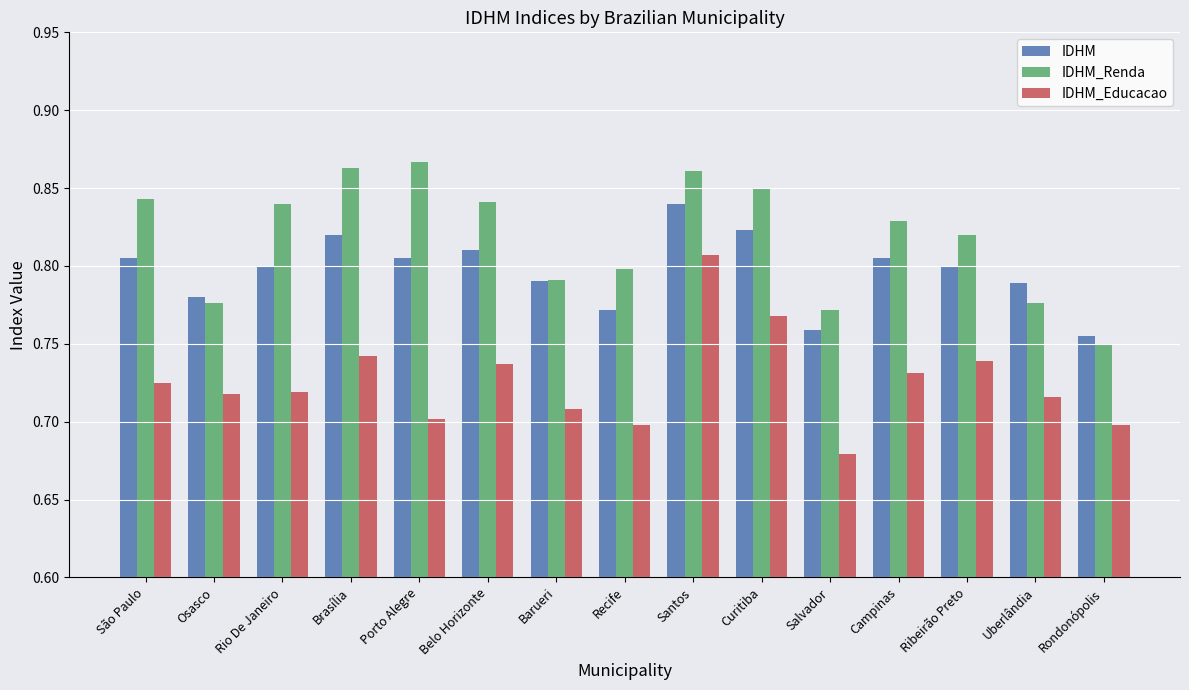

List the series in order of their overall mean, highest first.

IDHM_Renda, IDHM, IDHM_Educacao